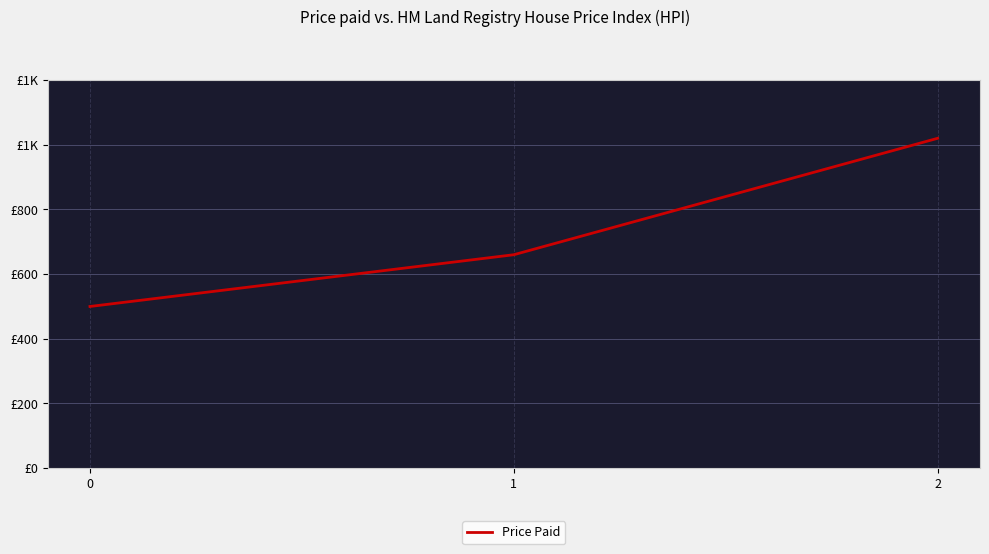

What is the sum of the values at 2 and 1?

1680